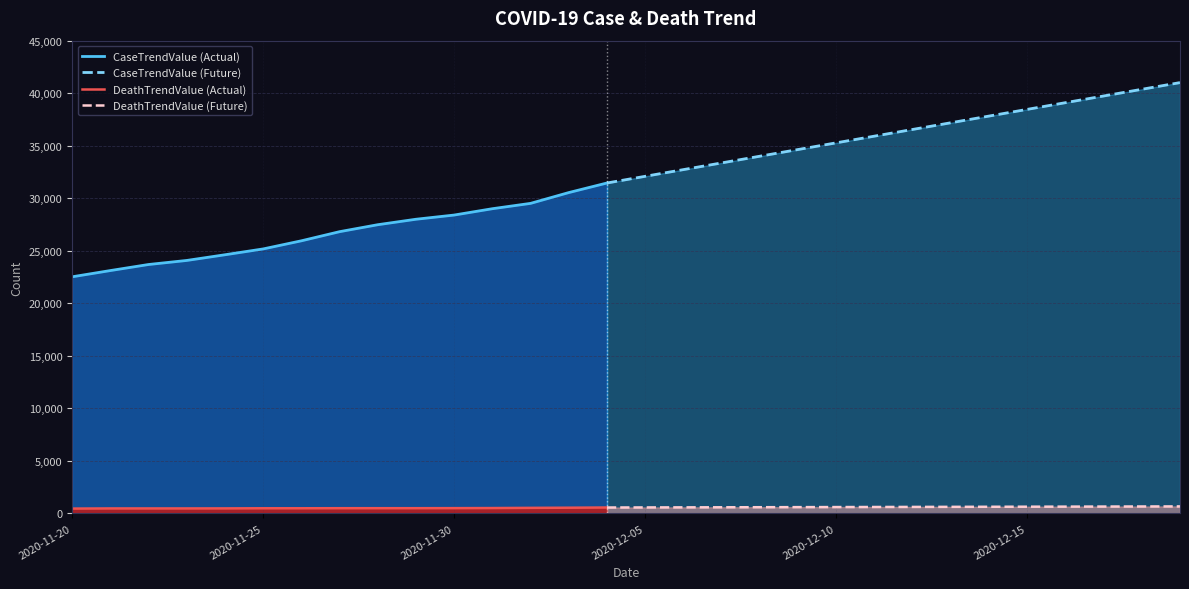

What position from the right is 2020-11-27?

23